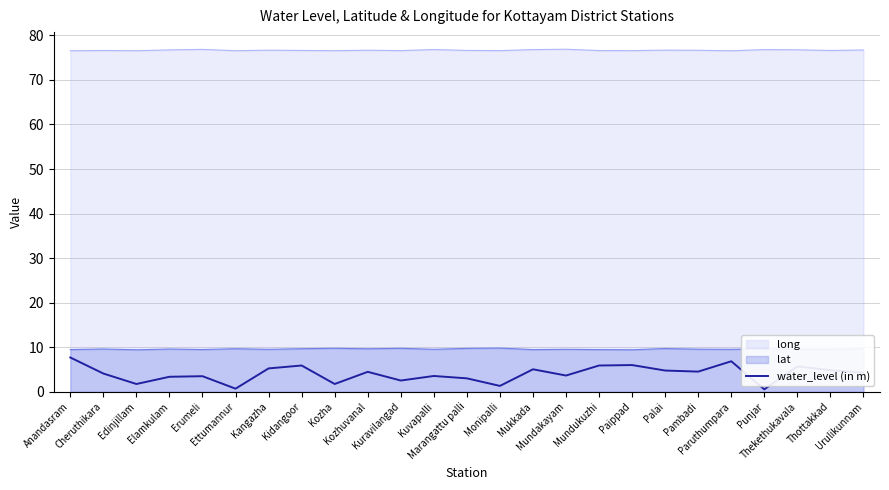

The chart shows a value of 4.8 at Thottakkad. True or false?

True